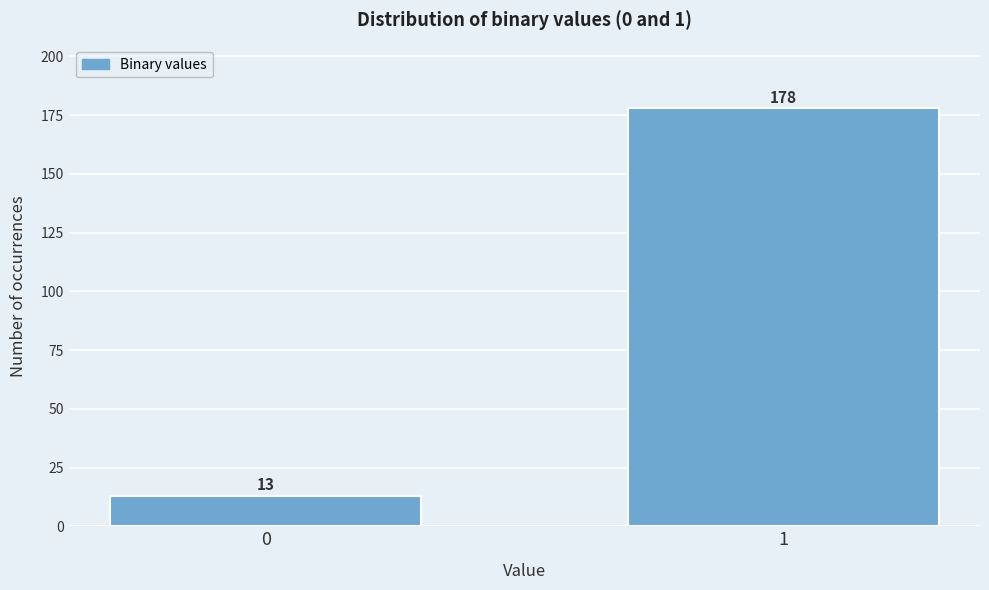

Reading right to left, extract all data points from this chart.

178	13